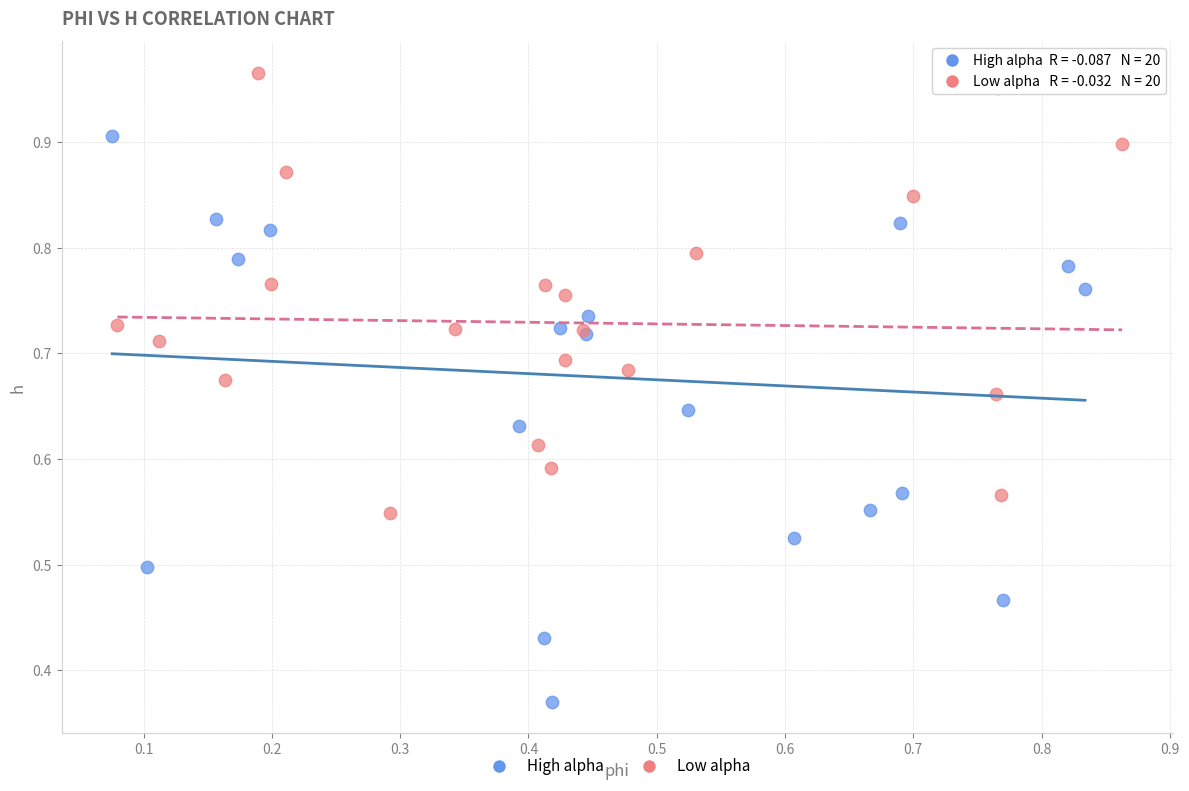

Which series contains the highest Y value?

Low alpha